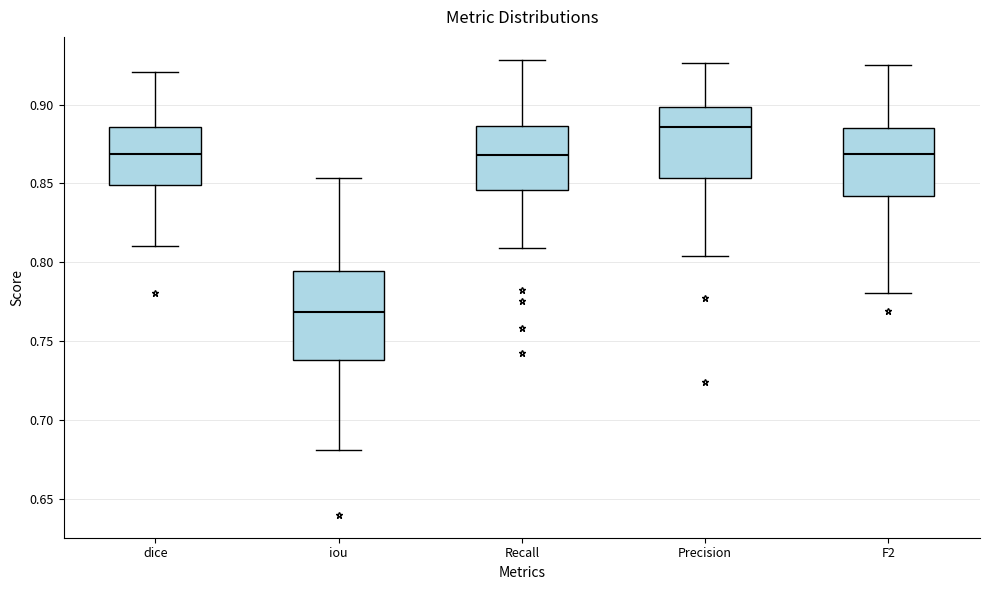

Reading left to right, transcribe this box plot: for each box, give where its median line is, the range the box spans, and where its two whiskers end, as read against the y-axis. The values are not printed on the chart, so give them approximately, as read against the axis.

dice: median 0.870, box 0.850 to 0.885, whiskers 0.810 to 0.920
iou: median 0.770, box 0.740 to 0.795, whiskers 0.680 to 0.855
Recall: median 0.870, box 0.845 to 0.885, whiskers 0.810 to 0.930
Precision: median 0.885, box 0.855 to 0.900, whiskers 0.805 to 0.925
F2: median 0.870, box 0.840 to 0.885, whiskers 0.780 to 0.925